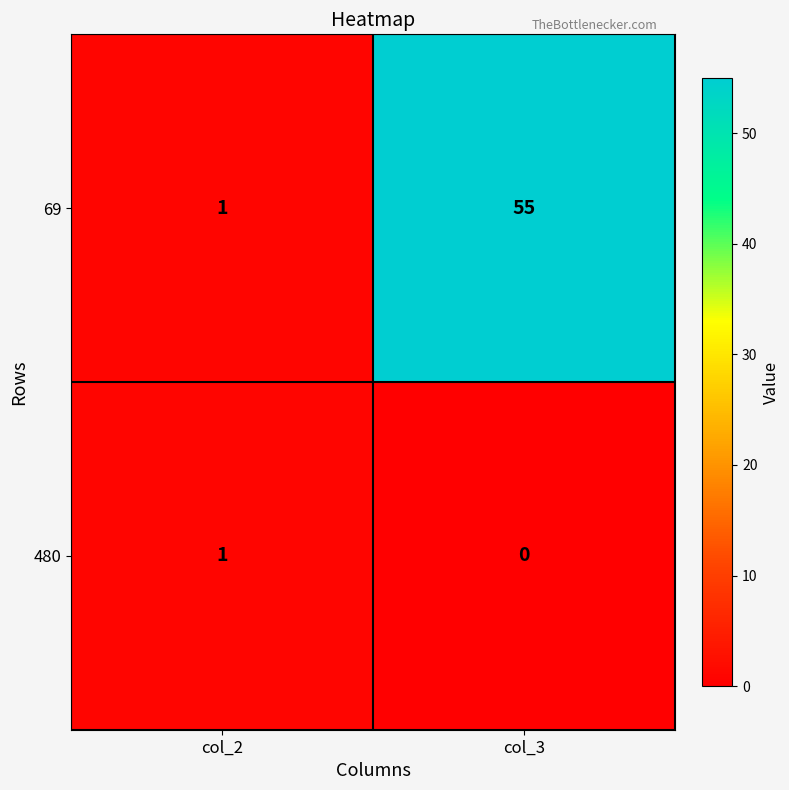

Rank the series by their average value, from highest to lowest.

69, 480